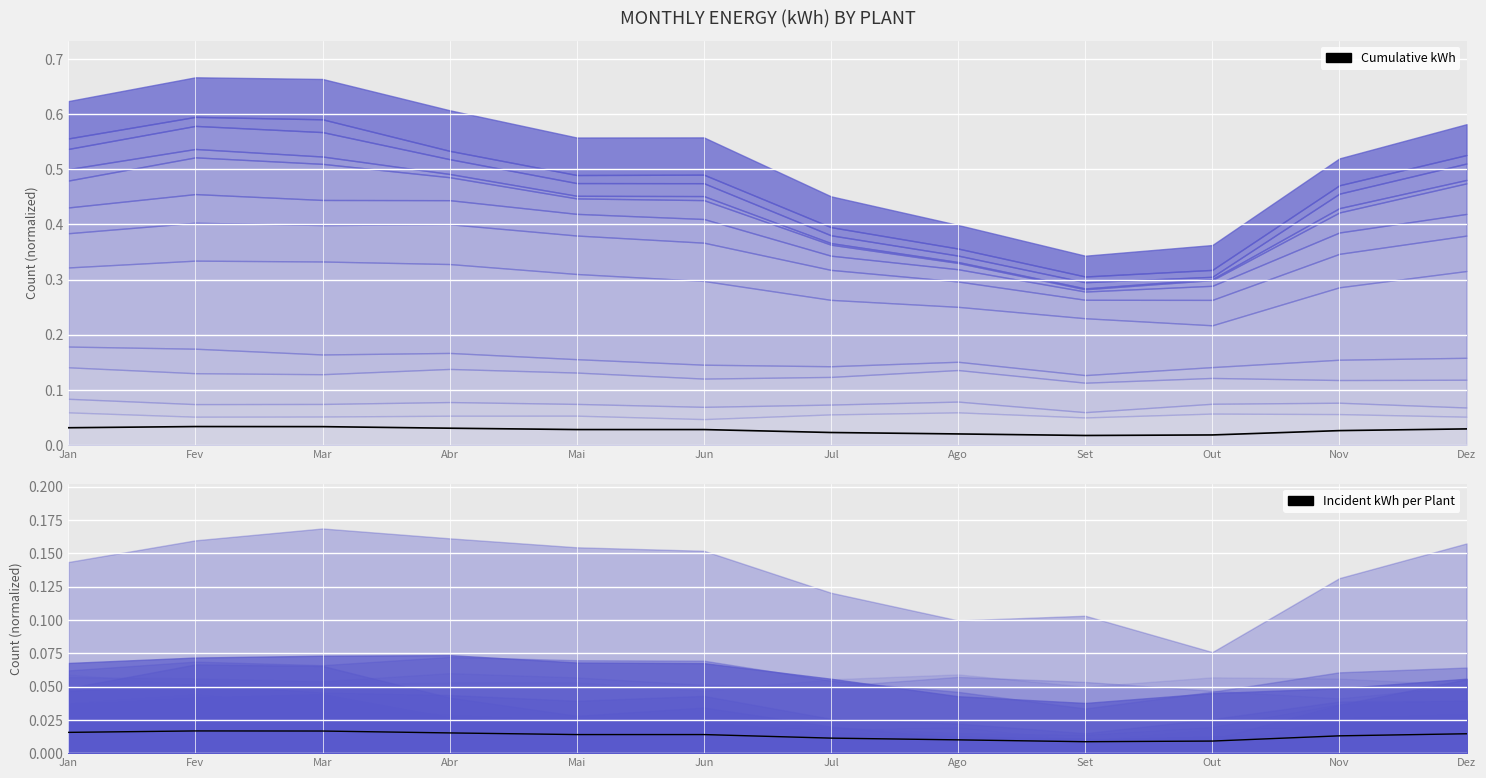

True or false: Total (normalized) has more than 2 interior local peaks.

False